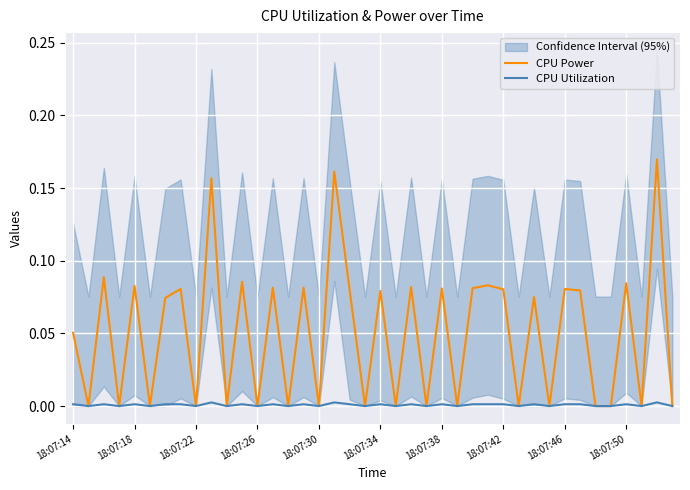

Rank the series by their maximum value, from lowest to highest.

CPU Utilization, CPU Power